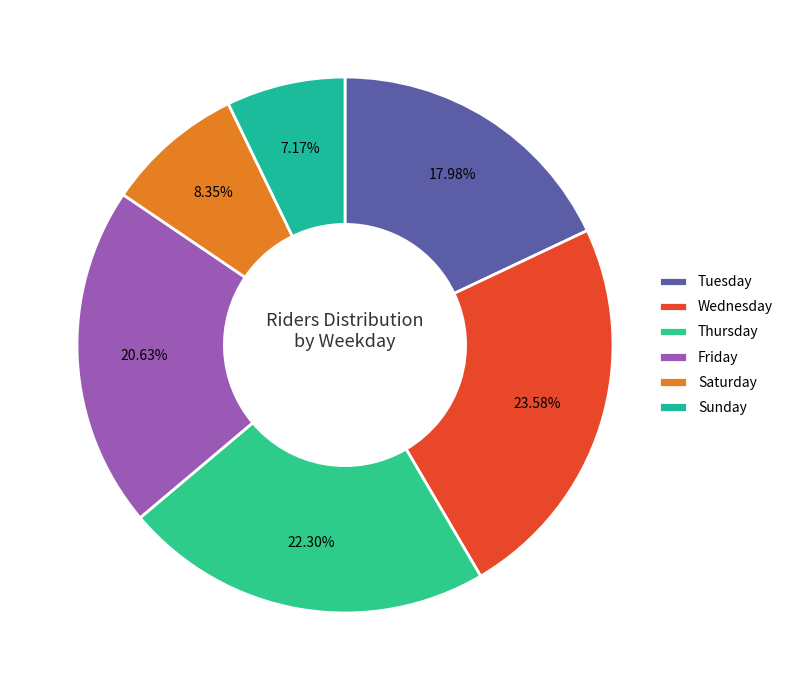

The Wednesday slice represents 24% of the pie. True or false?

True